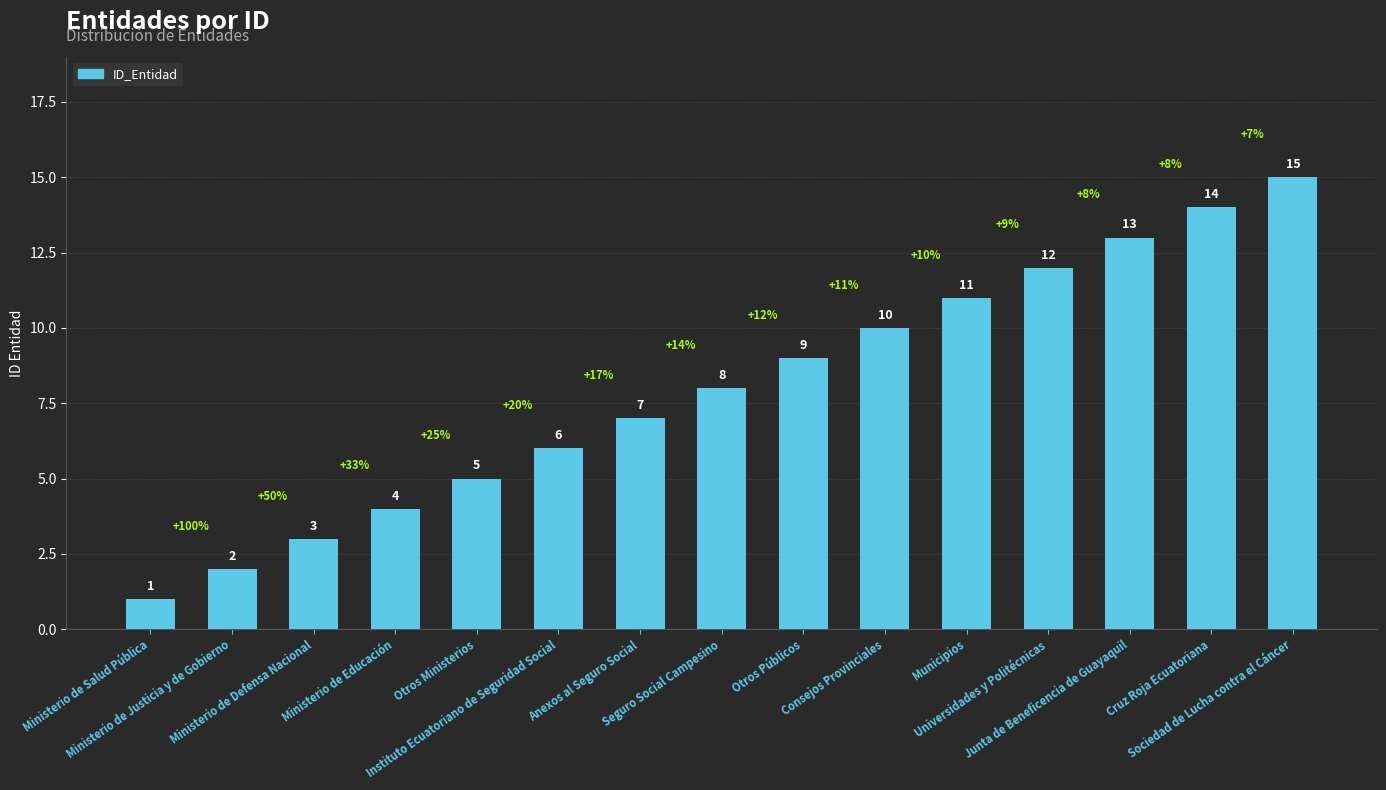

What is the difference between the maximum and minimum values?

14